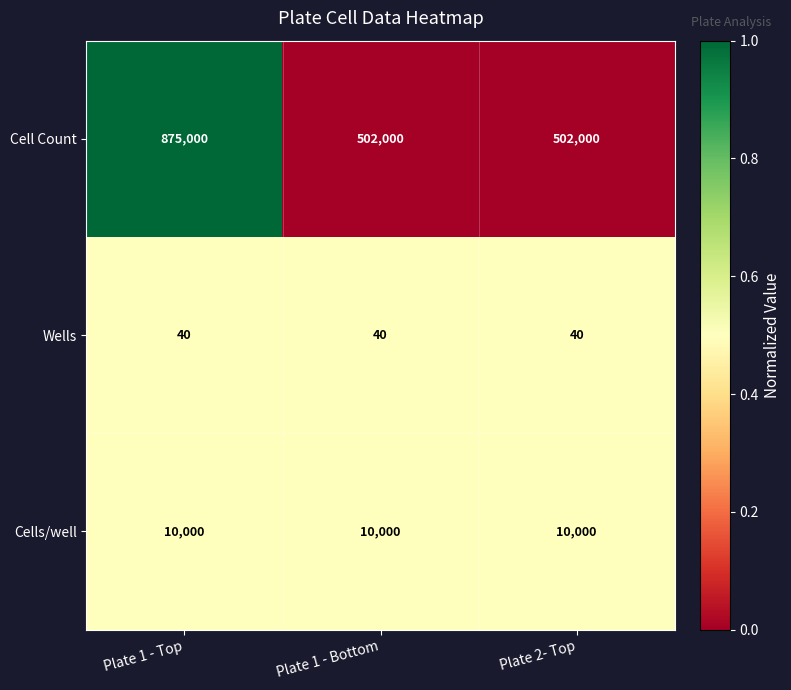

What is the total value across all series at Plate 1 - Top?

885040